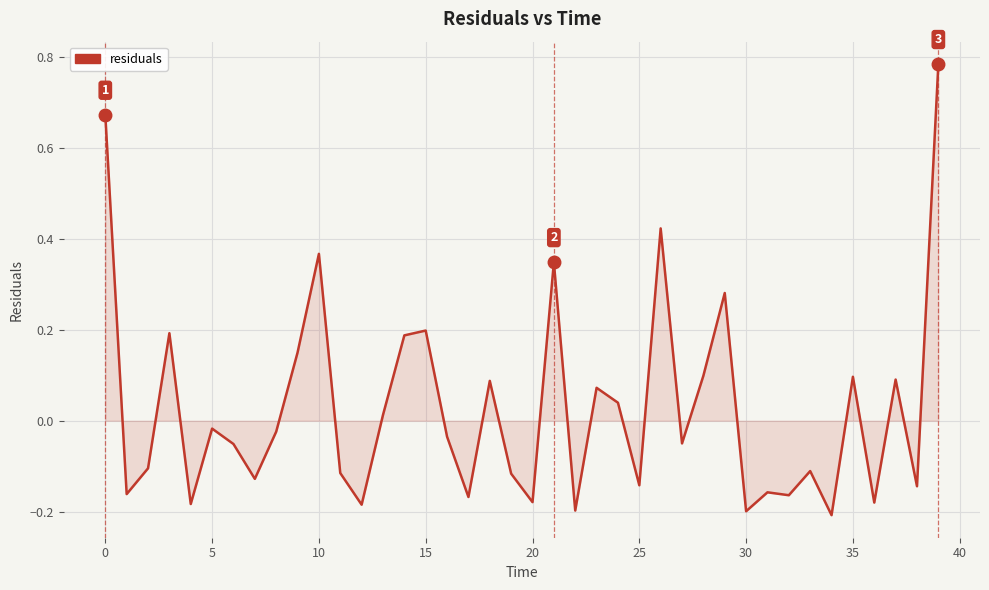

How many distinct data groups are displayed?

1